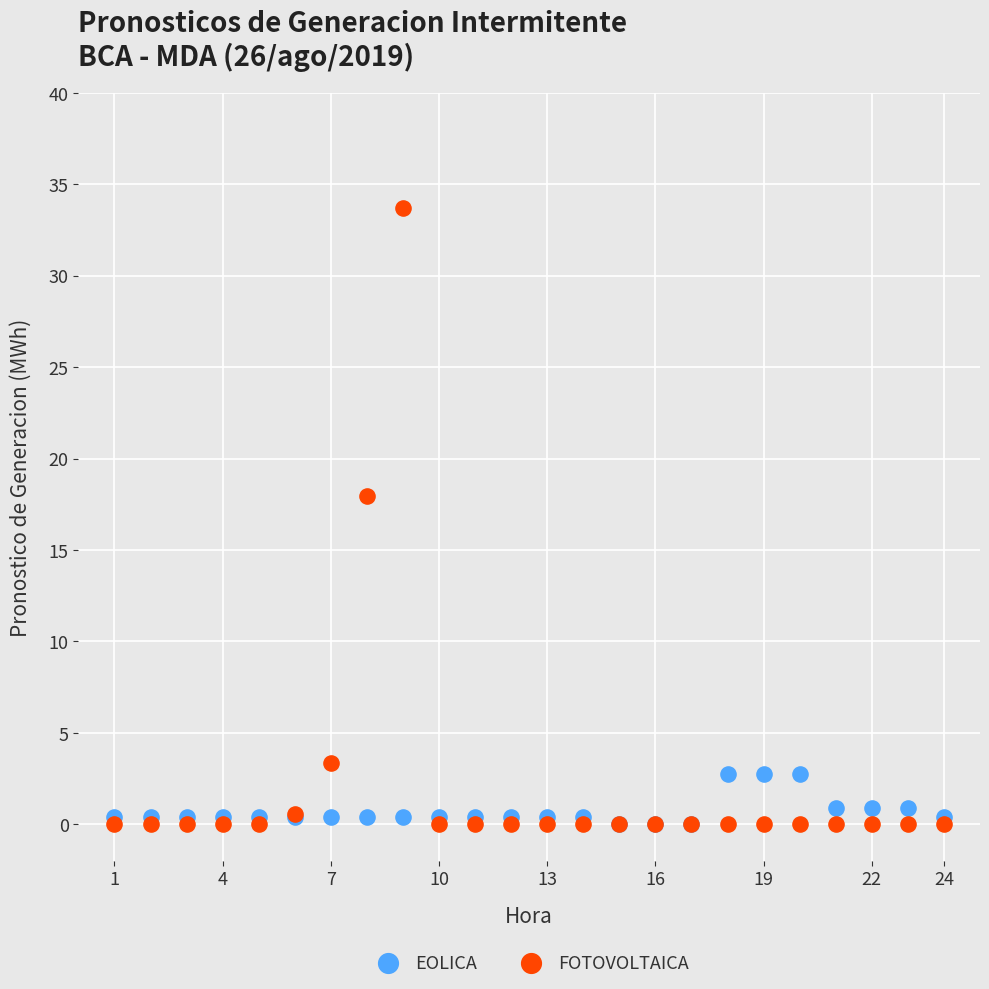

In the FOTOVOLTAICA series, what Y value is closest to 16?

18.0